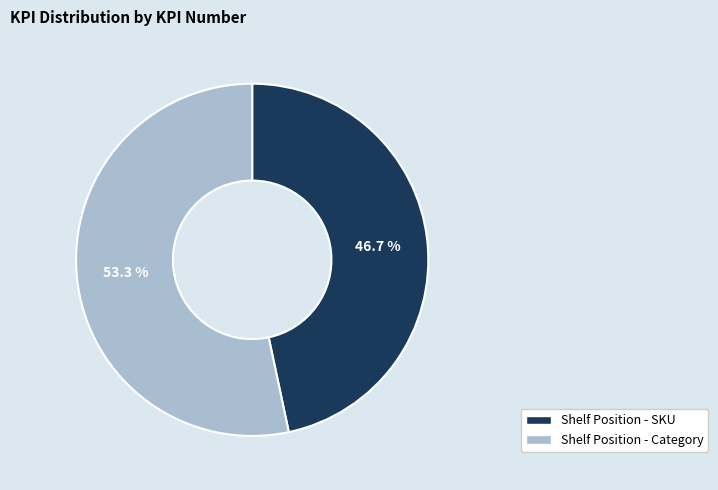

Do Shelf Position - Category and Shelf Position - SKU together represent more than half of the pie?

Yes